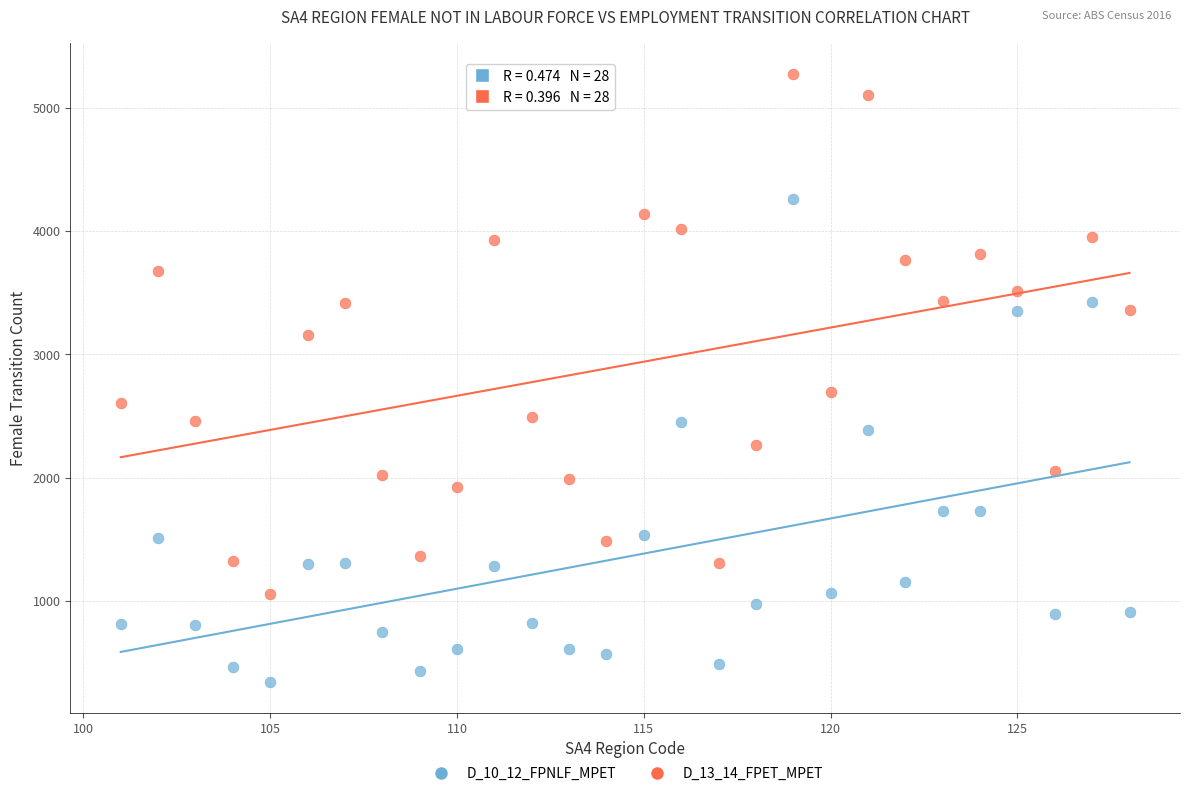

Across all series, what Y value is closest to 2807?

2698